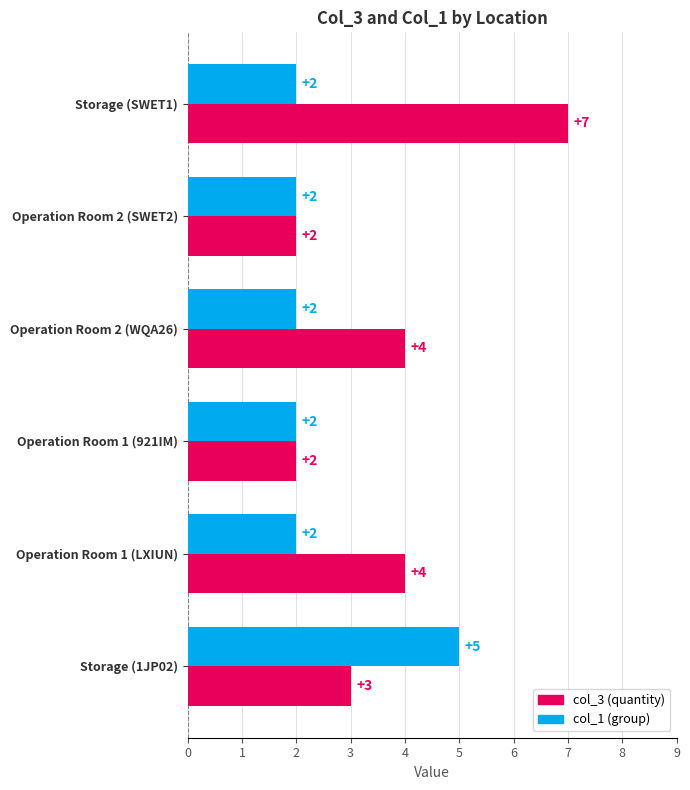

At which category is the sum across all series the highest?

Storage (SWET1)